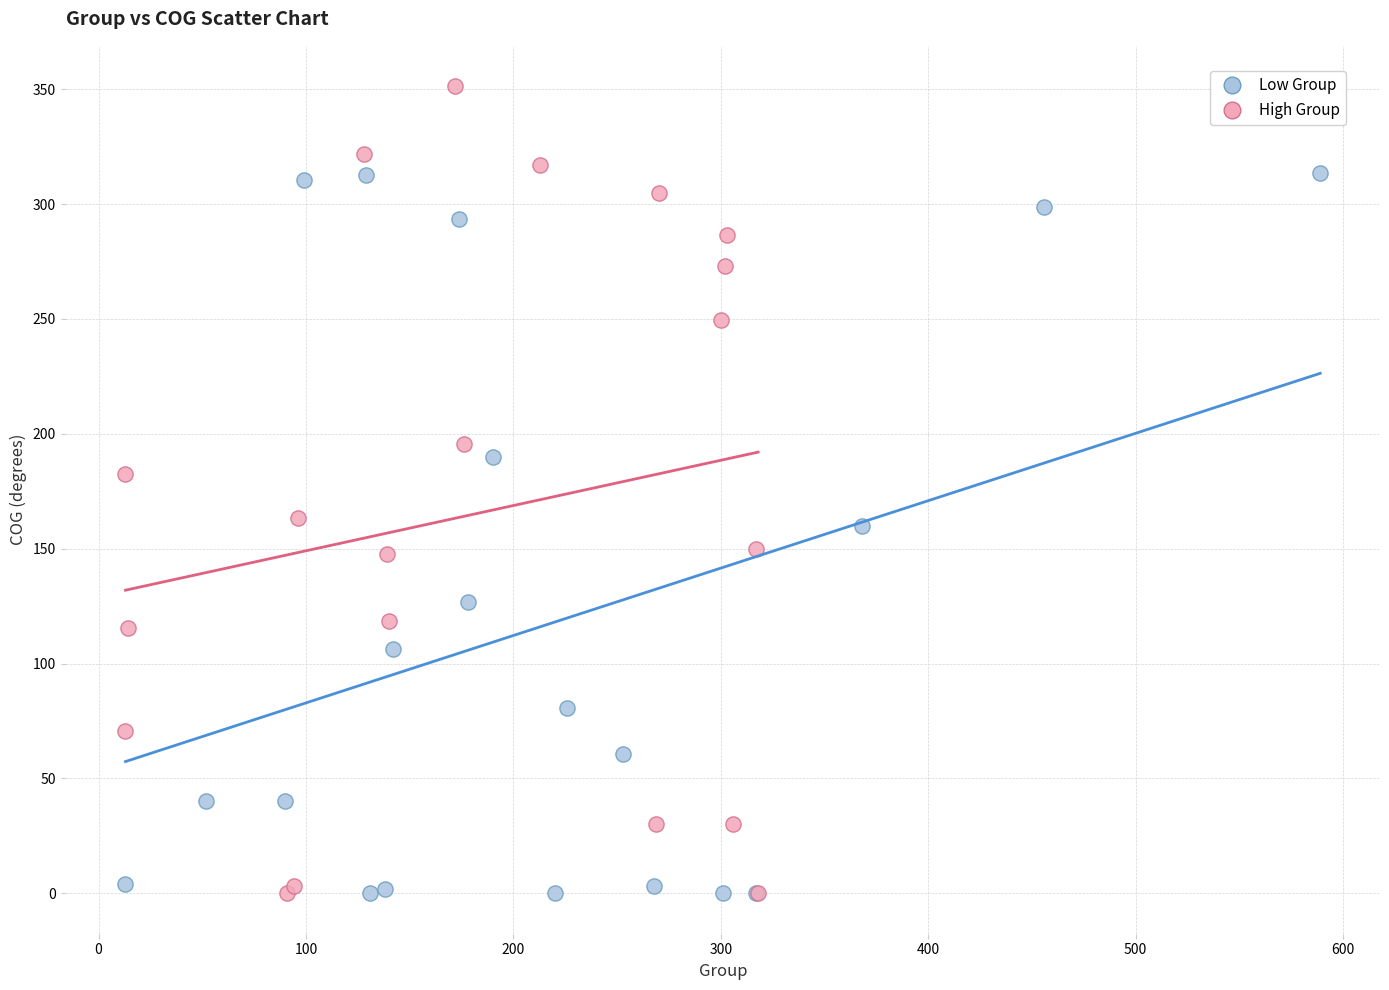

Which series contains the highest Y value?

High Group